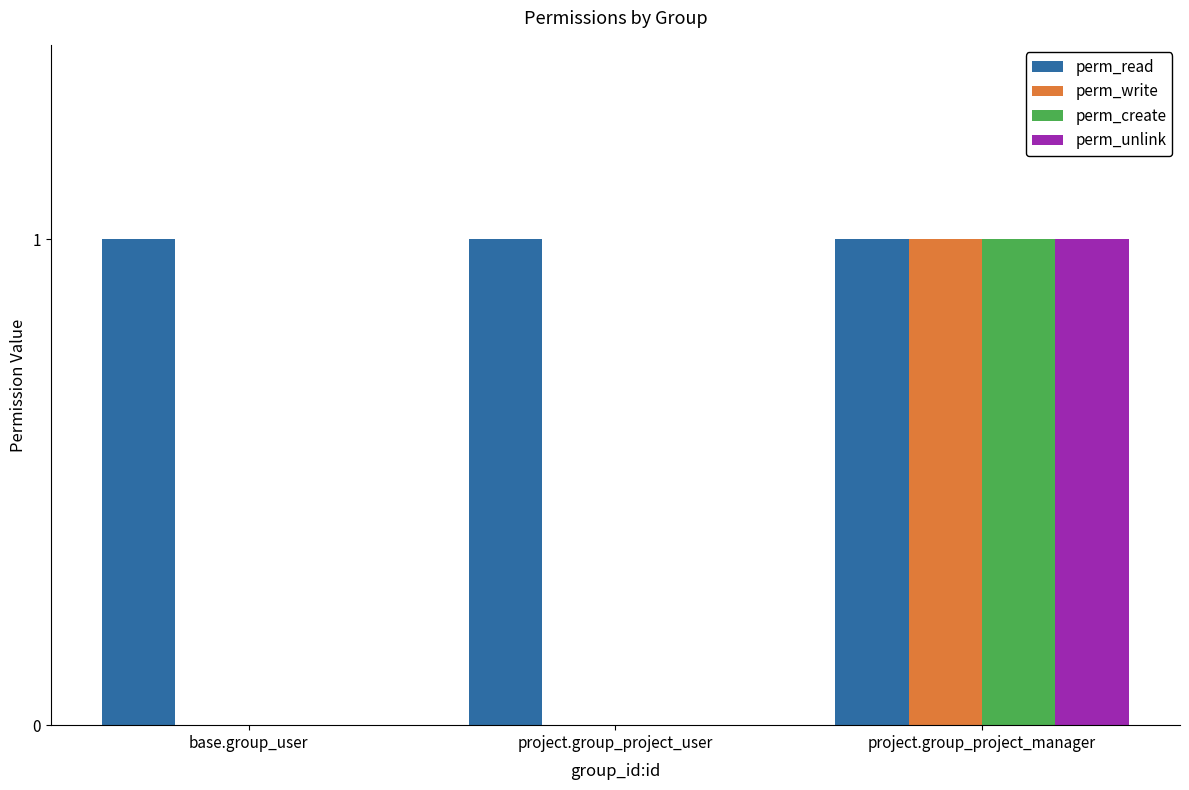

The perm_write series shows -1 at project.group_project_user. True or false?

False